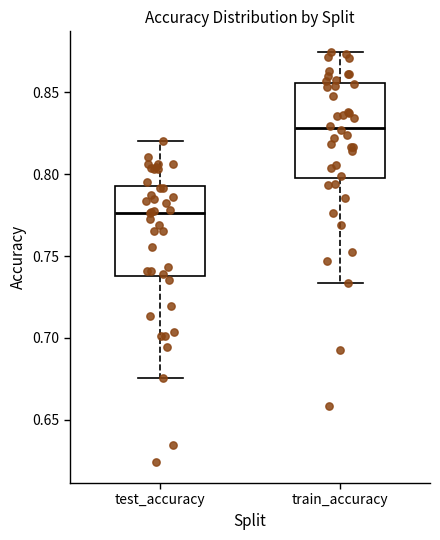

Reading left to right, read every box against the y-axis: the position of its median line, the range the box covers, and the ends of its whiskers. The values are not printed on the chart, so give them approximately, as read against the axis.

test_accuracy: median 0.775, box 0.740 to 0.795, whiskers 0.675 to 0.820
train_accuracy: median 0.830, box 0.800 to 0.855, whiskers 0.735 to 0.875